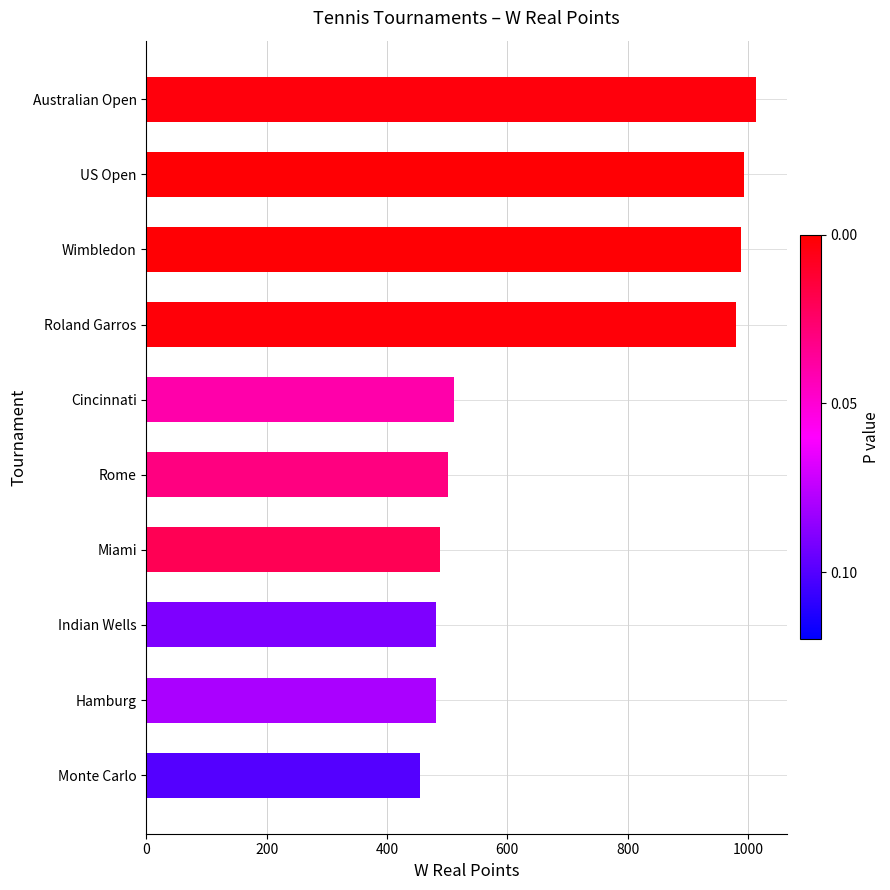

Reading bottom to top, list all the values displayed in this chart.

Monte Carlo=454	Hamburg=481	Indian Wells=481	Miami=488	Rome=502	Cincinnati=512	Roland Garros=980	Wimbledon=988	US Open=994	Australian Open=1014